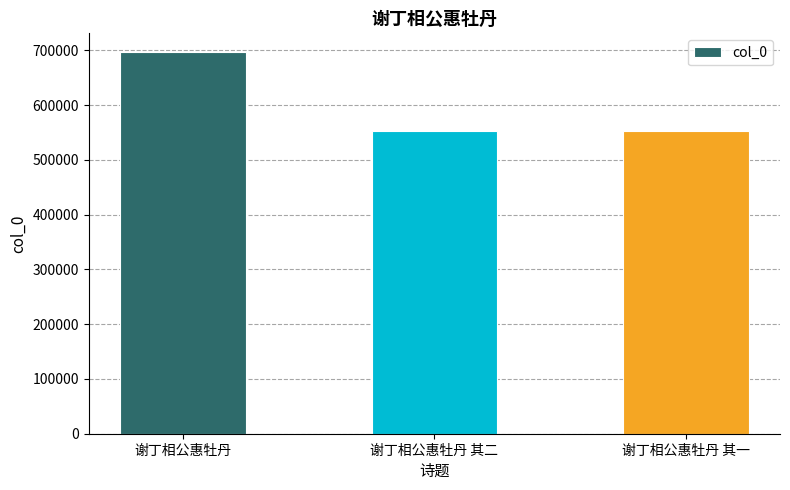

What is the label of the 3rd bar from the right?

谢丁相公惠牡丹